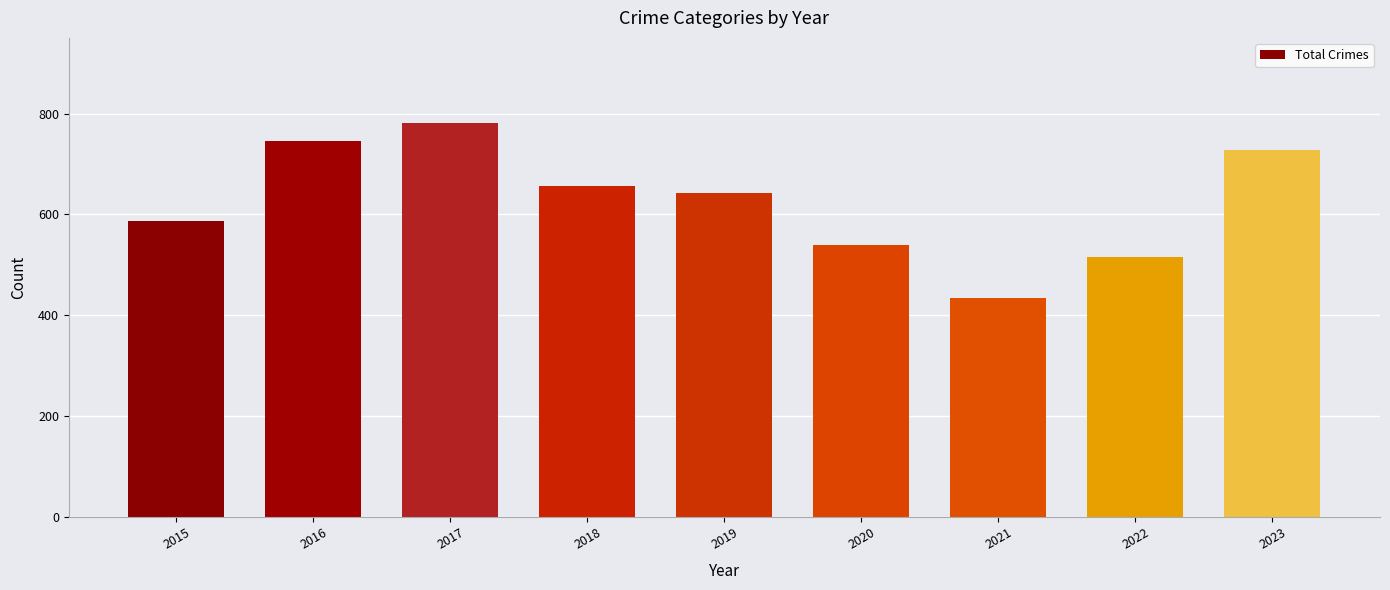

What is the sum of all values?

5631